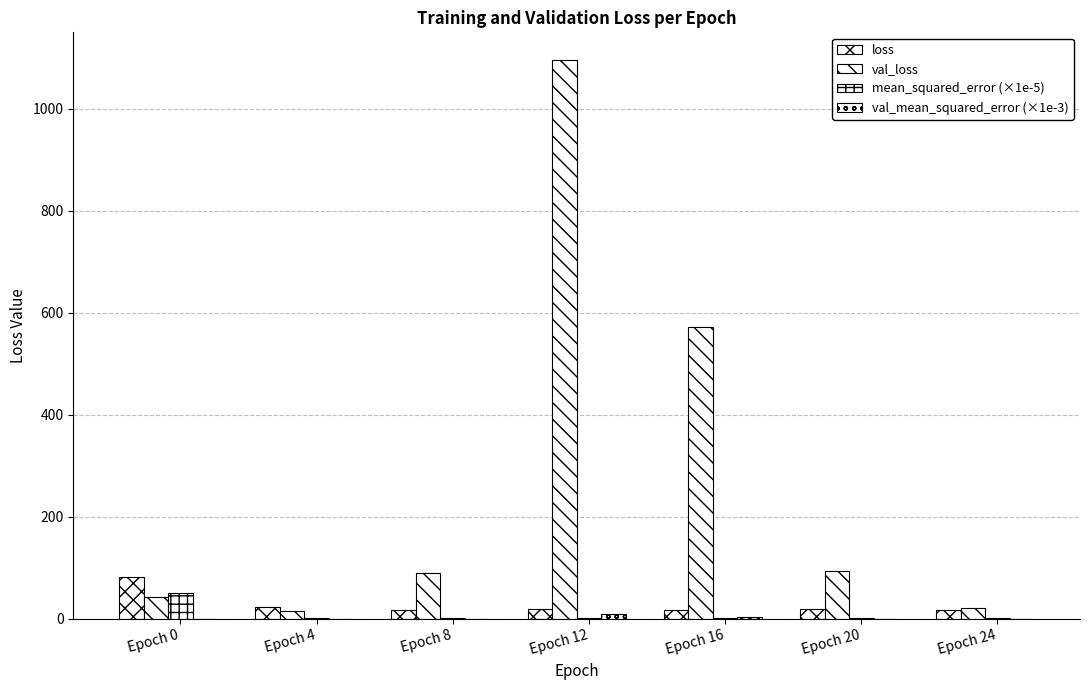

Reading left to right, transcribe all the data shown in this chart.

loss: 81.9	22.7	17.8	18.8	17.7	18.7	17.5
val_loss: 42.8	15.5	89.4	1095.1	571.8	94.1	20.3
mean_squared_error (×1e-5): 50.7	2.6	2.1	2.0	2.1	2.2	2.0
val_mean_squared_error (×1e-3): 0.0	0.0	0.1	10.4	2.8	0.1	0.0